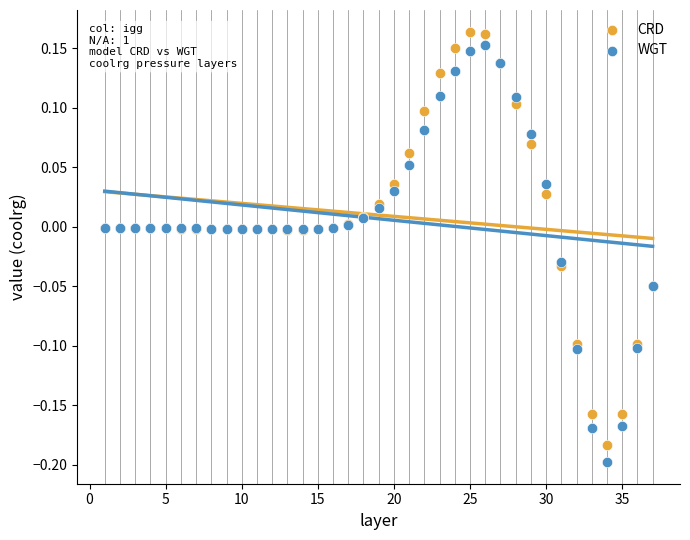

What is the X range (max minus min) for the scatter plot?

36.0